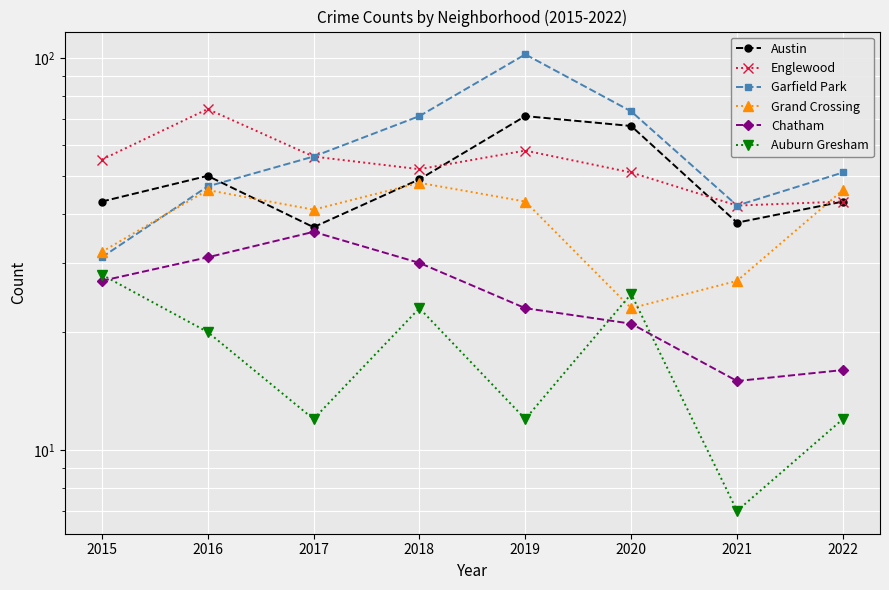

Rank the series at 2020 from highest to lowest value.

Garfield Park, Austin, Englewood, Auburn Gresham, Grand Crossing, Chatham